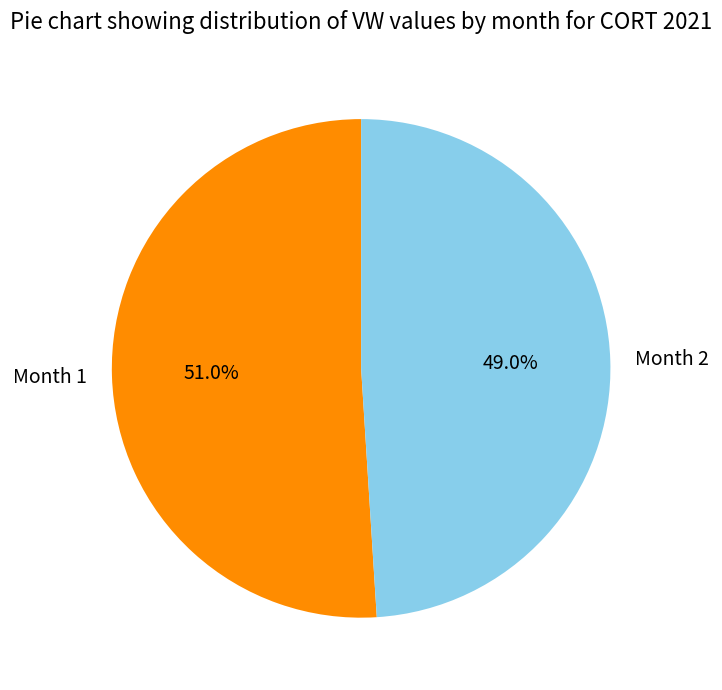

What is the total percentage of Month 1 and Month 2?

100.0%